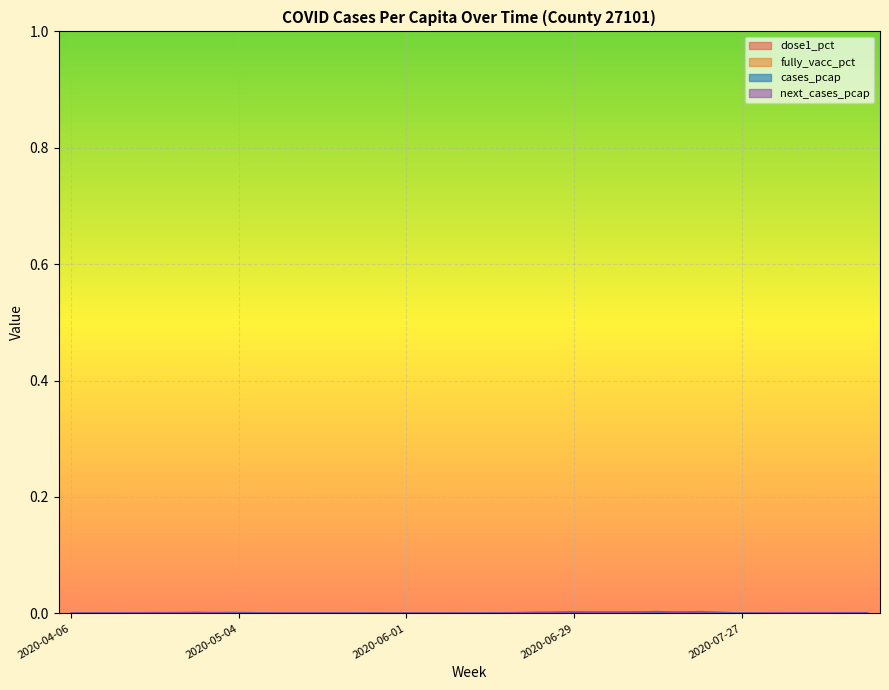

Does the chart display data point markers on the line(s)?

No